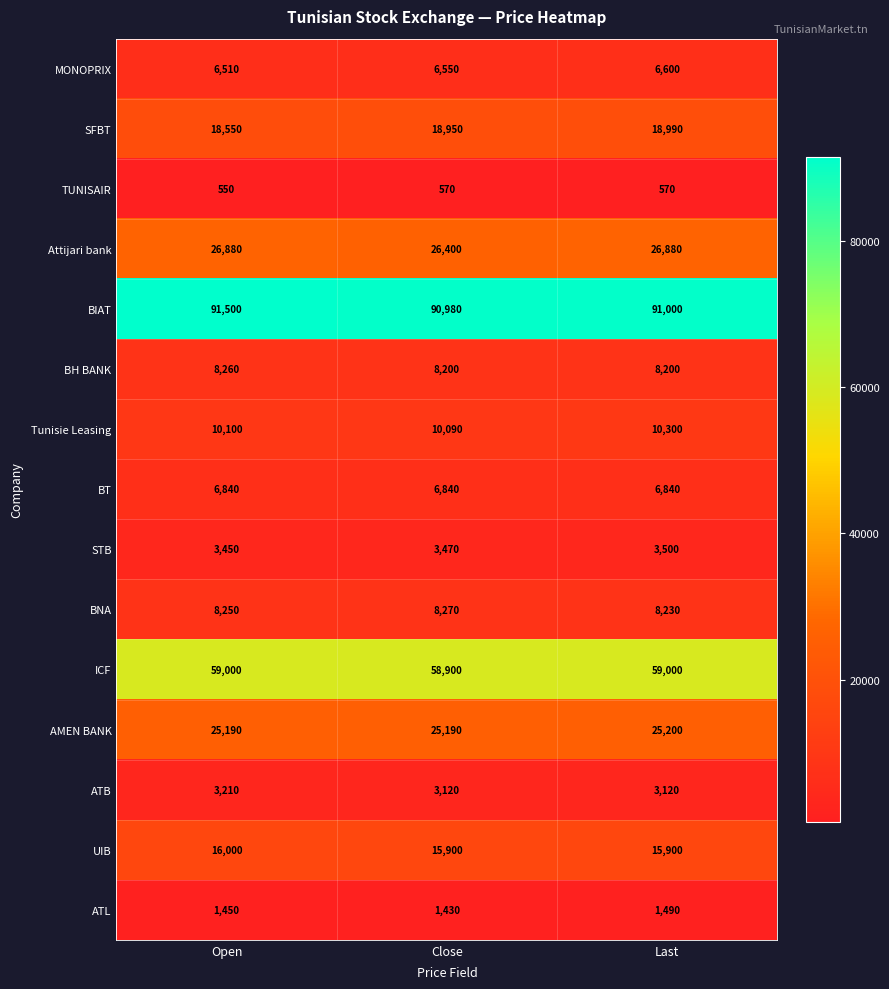

At how many categories does at least one series exceed 11179?

3